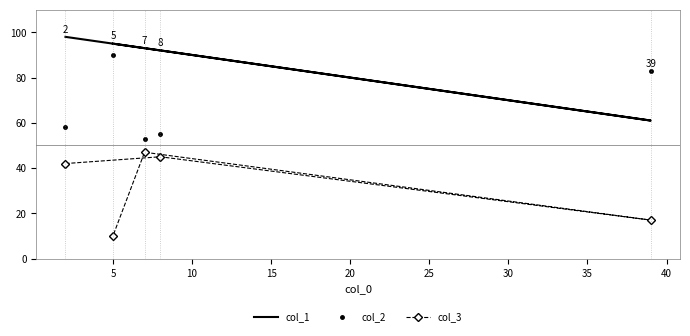

What is the minimum value for col_1?

61